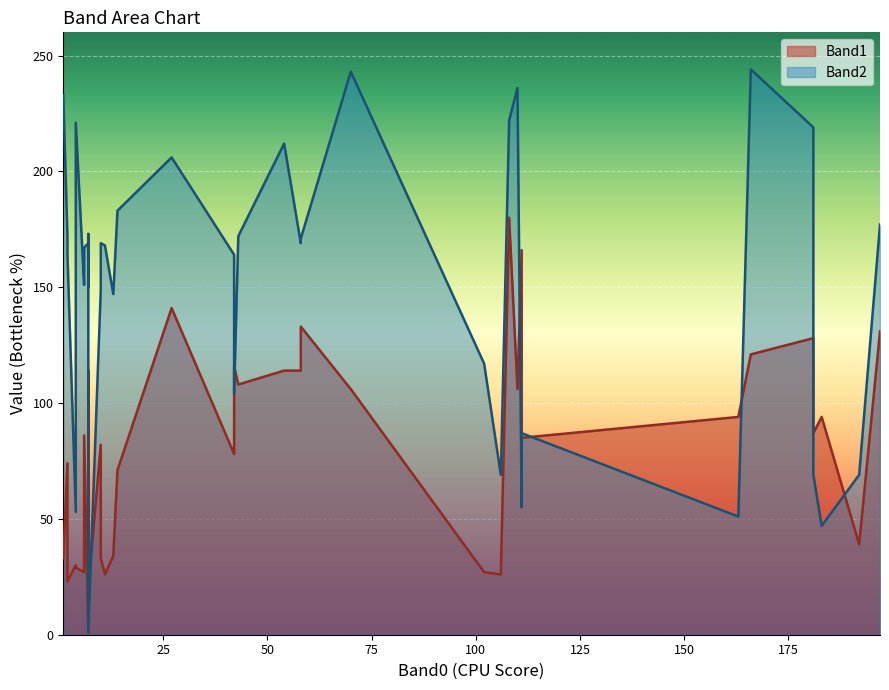

What are all the series names shown in the legend?

Band1, Band2